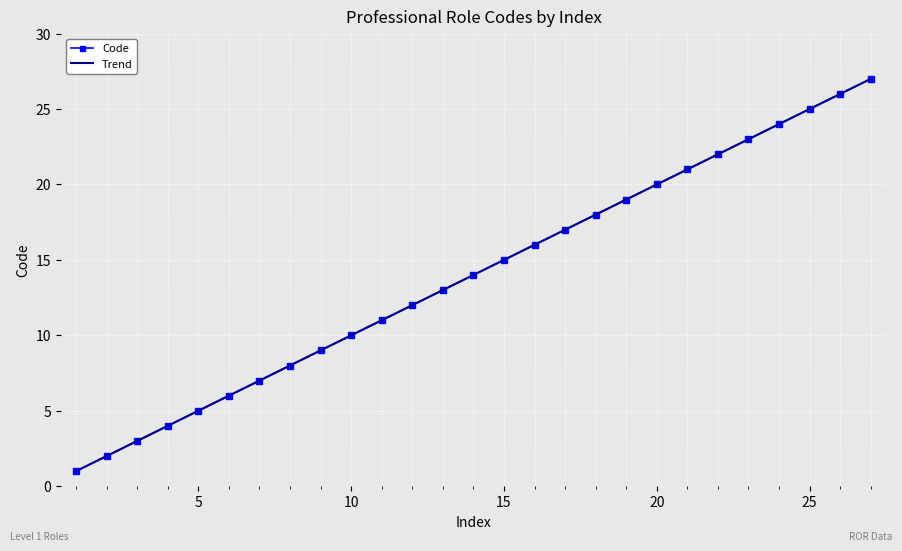

True or false: Trend and Code cross at least once.

False